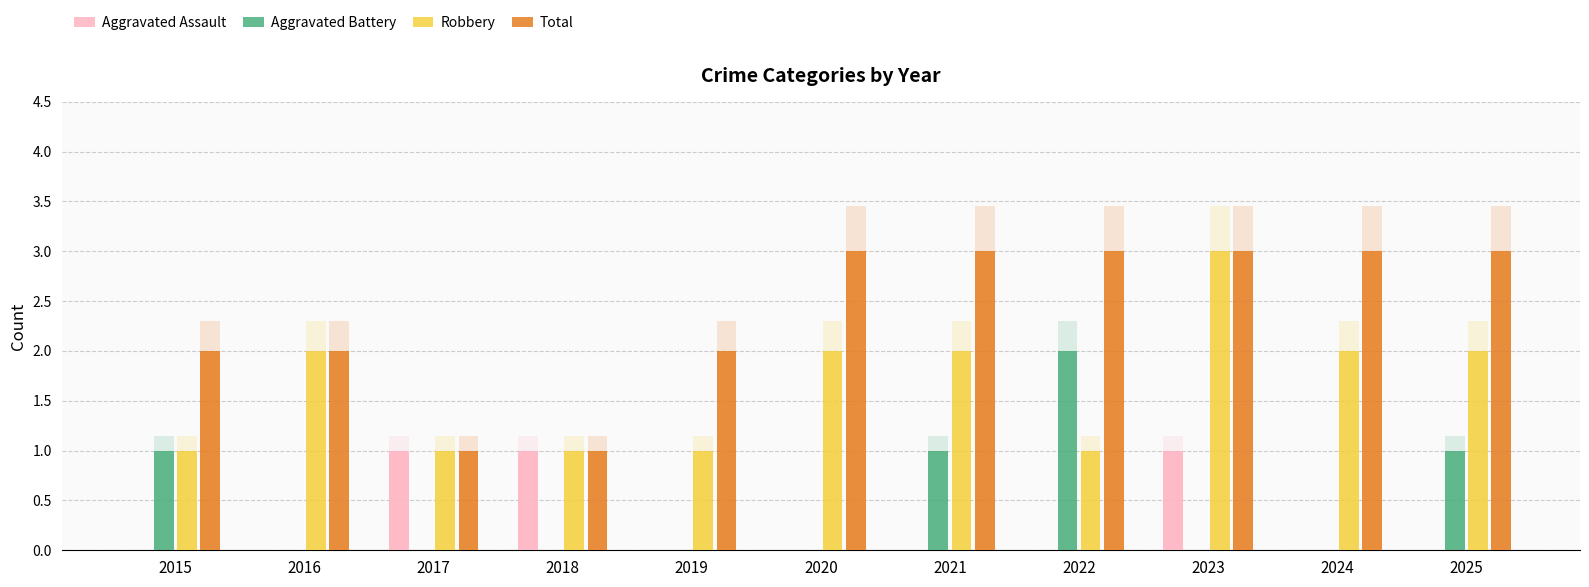

How many values in Aggravated Assault are above zero?

3